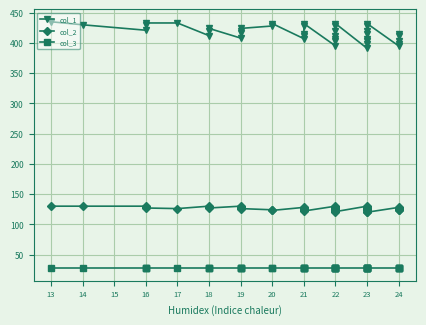

Is it true that col_1 equals 718 at 23?

False